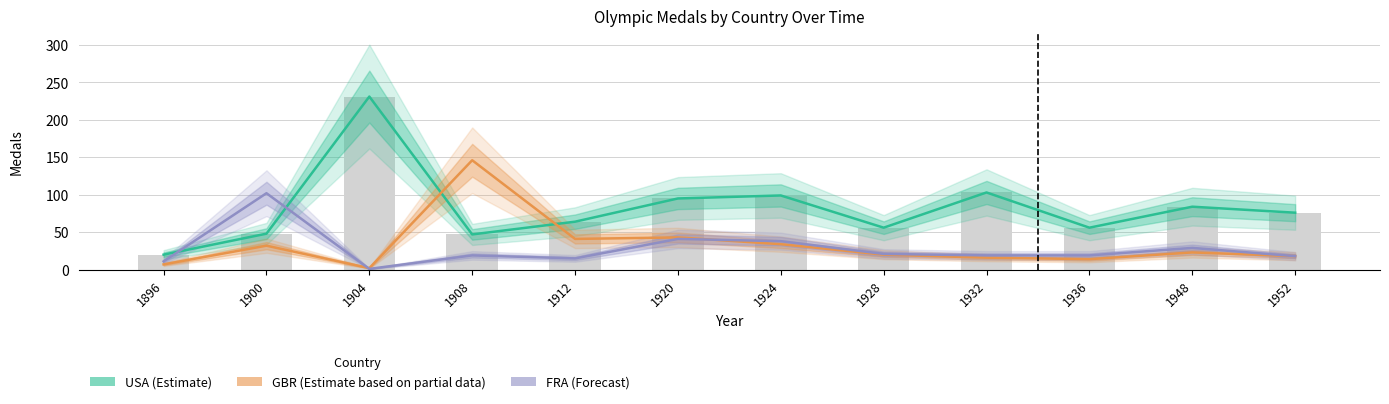

How many groups of bars are there?

12